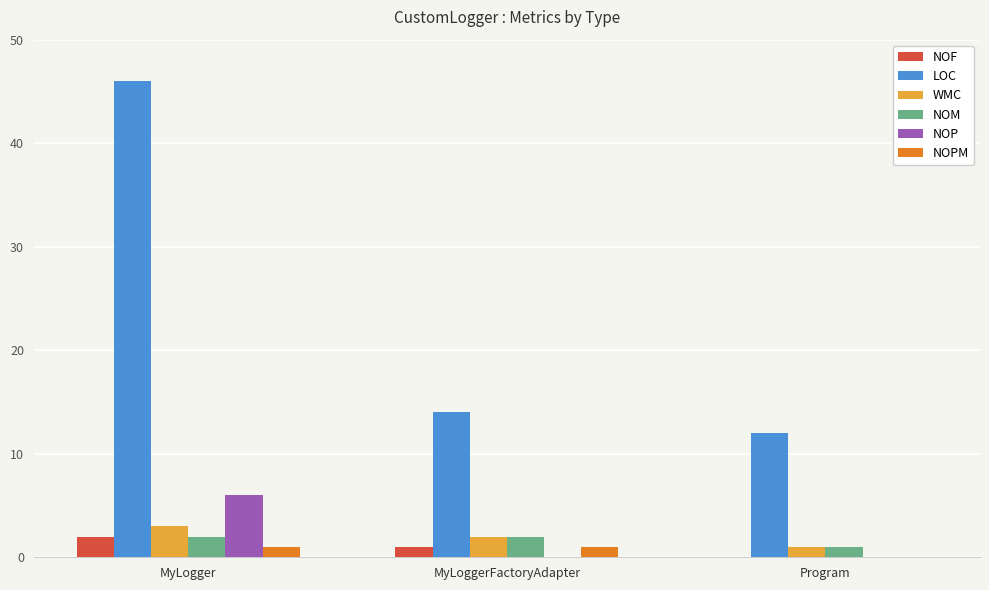

How many groups of bars are there?

3